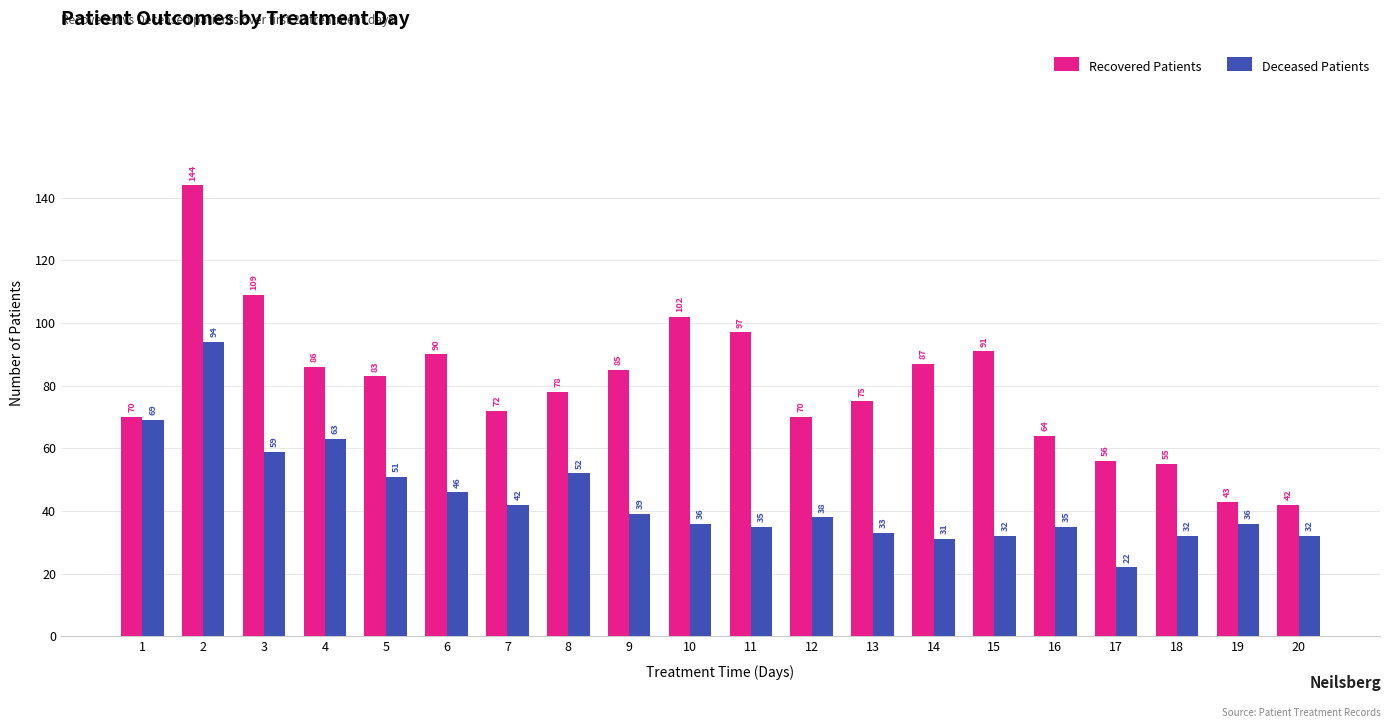

Which series changed the most between 5 and 9?

Deceased Patients